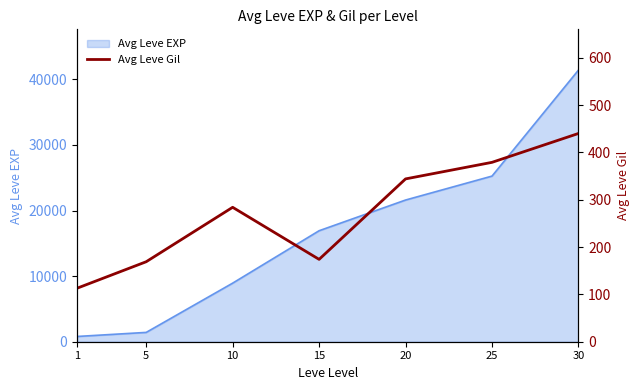

List the labels in order of value, smallest first.

1, 5, 15, 10, 20, 25, 30